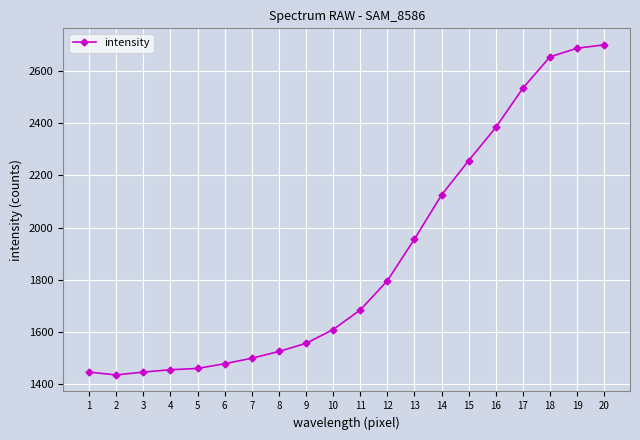

What is the smallest value displayed?

1435